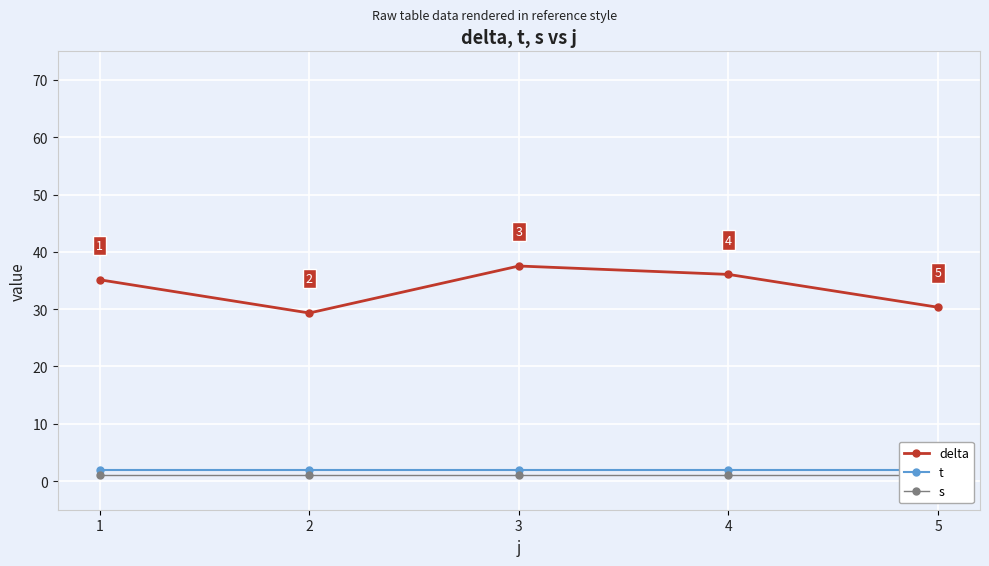

What is the value of the t point at the 4th from the left?

2.0